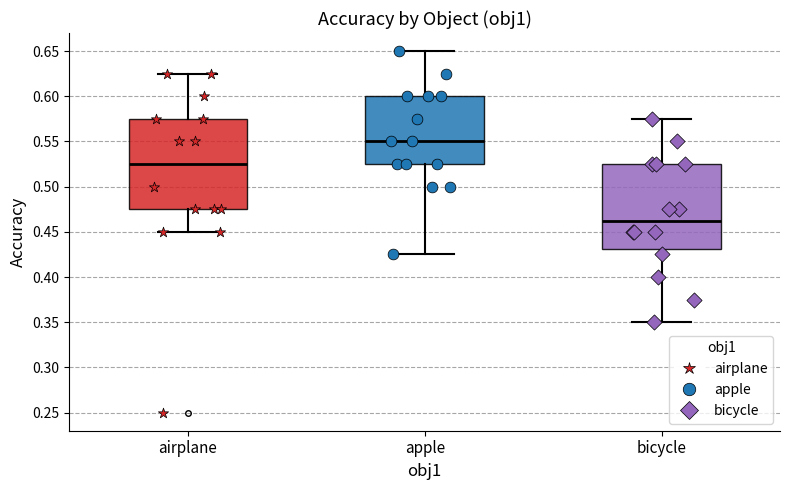

Reading left to right, transcribe this box plot: for each box, give where its median line is, the range the box spans, and where its two whiskers end, as read against the y-axis. The values are not printed on the chart, so give them approximately, as read against the axis.

airplane: median 0.525, box 0.475 to 0.575, whiskers 0.450 to 0.625
apple: median 0.550, box 0.525 to 0.600, whiskers 0.425 to 0.650
bicycle: median 0.465, box 0.430 to 0.525, whiskers 0.350 to 0.575